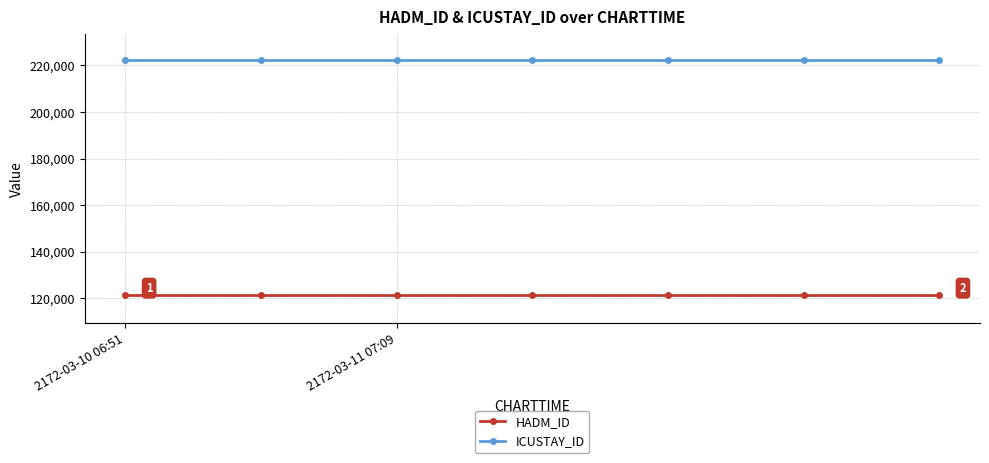

How many series are shown in this chart?

2